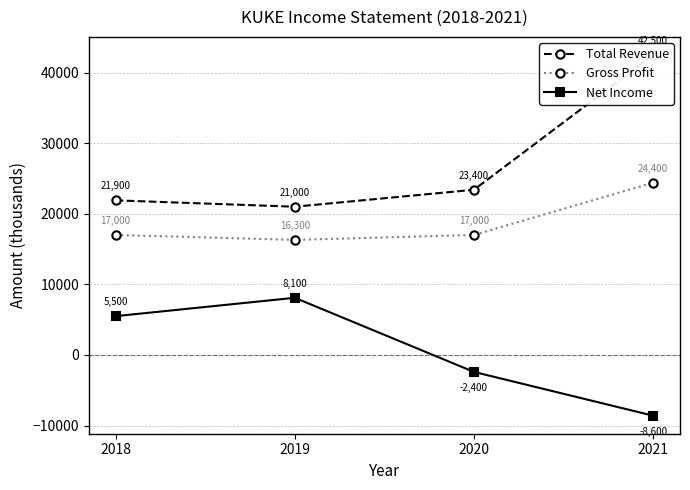

What is the maximum value shown in the chart?

42500